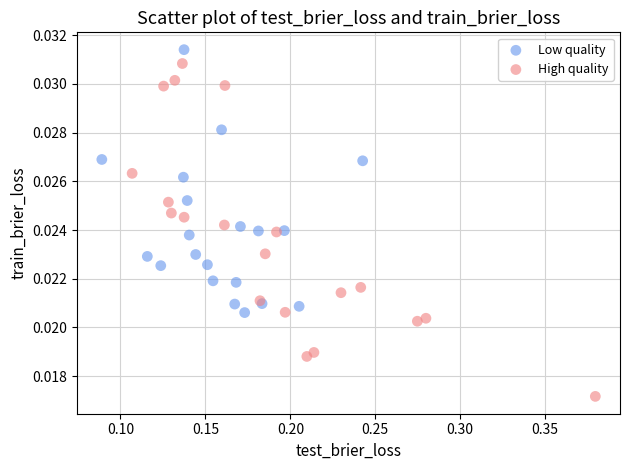

What are all the series names shown in the legend?

Low quality, High quality